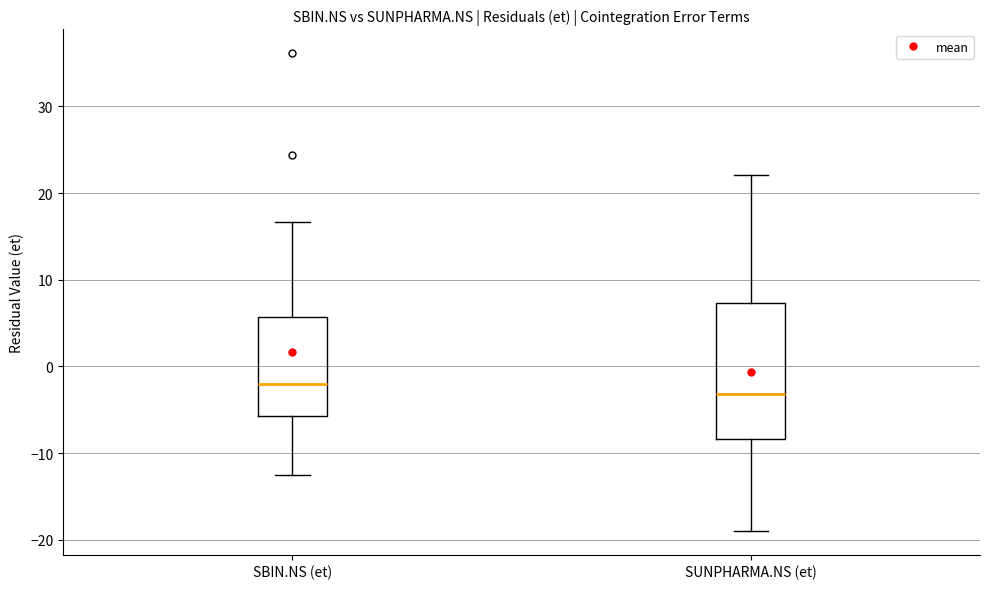

Reading left to right, transcribe this box plot: for each box, give where its median line is, the range the box spans, and where its two whiskers end, as read against the y-axis. The values are not printed on the chart, so give them approximately, as read against the axis.

SBIN.NS (et): median -2, box -6 to 6, whiskers -13 to 17
SUNPHARMA.NS (et): median -3, box -8 to 7, whiskers -19 to 22